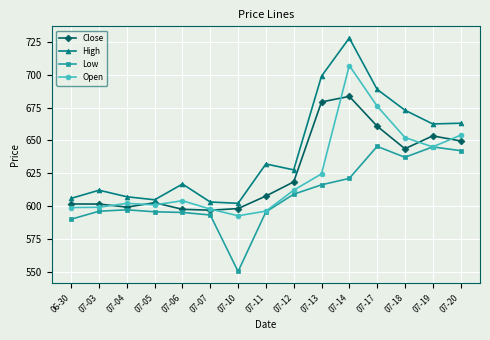

List the series in order of their peak value, lowest first.

Low, Close, Open, High